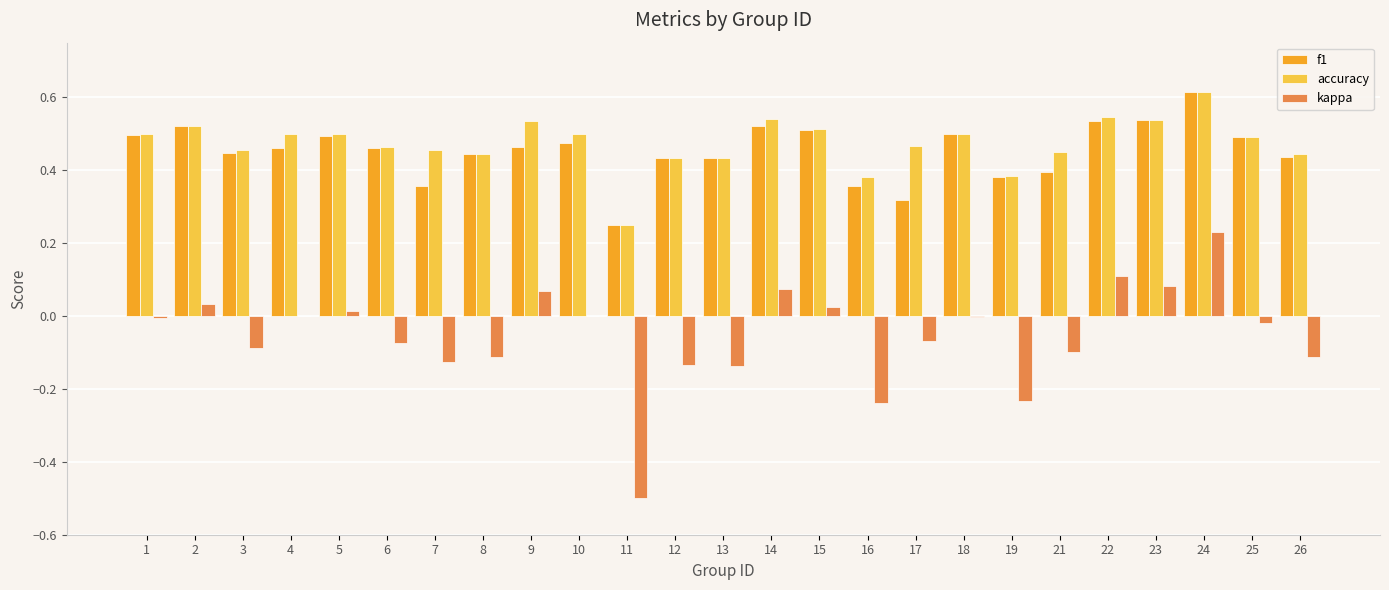

At which label does f1 reach its peak?

24